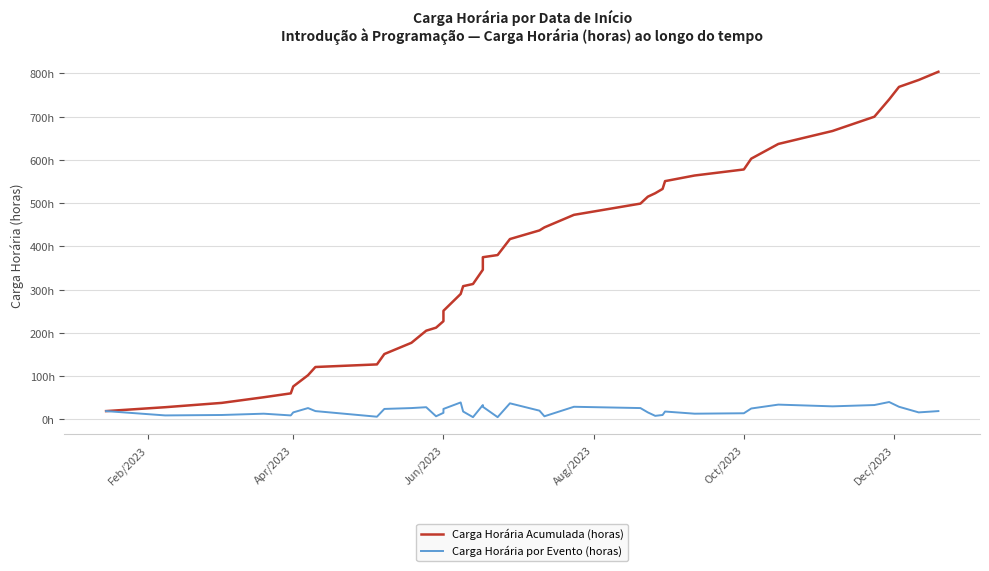

What is the sum of all Carga Horária por Evento (horas) values?

804